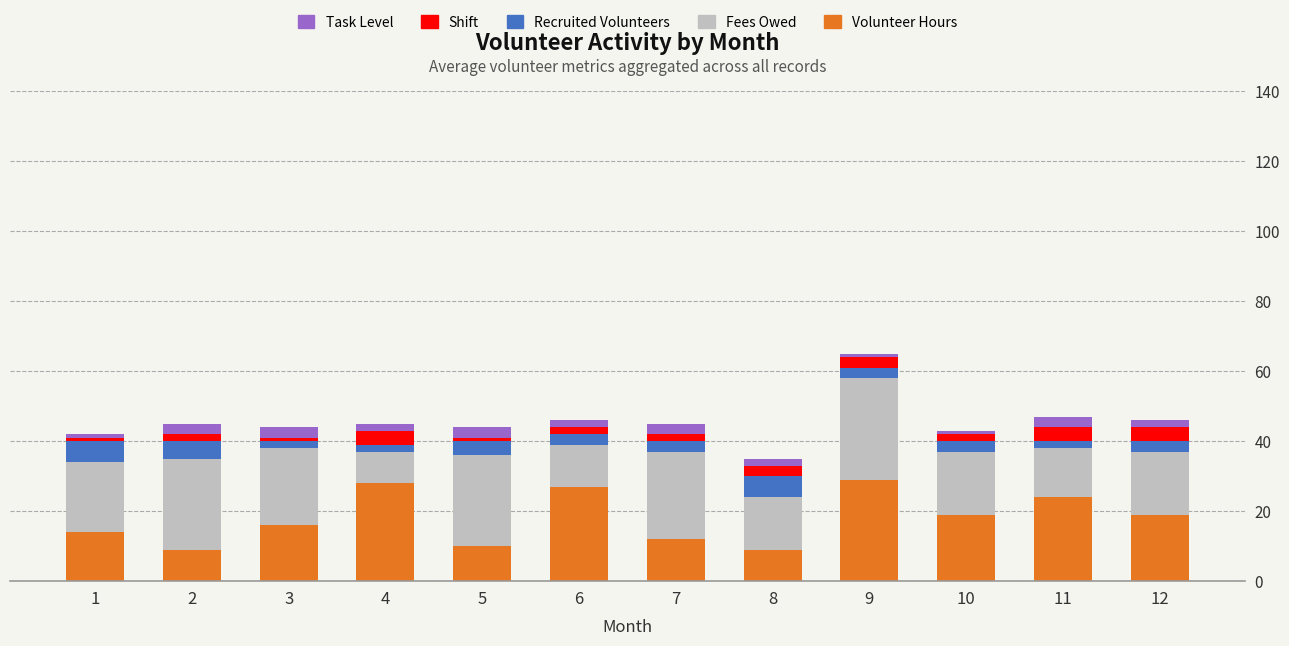

At which category is the sum across all series the highest?

9